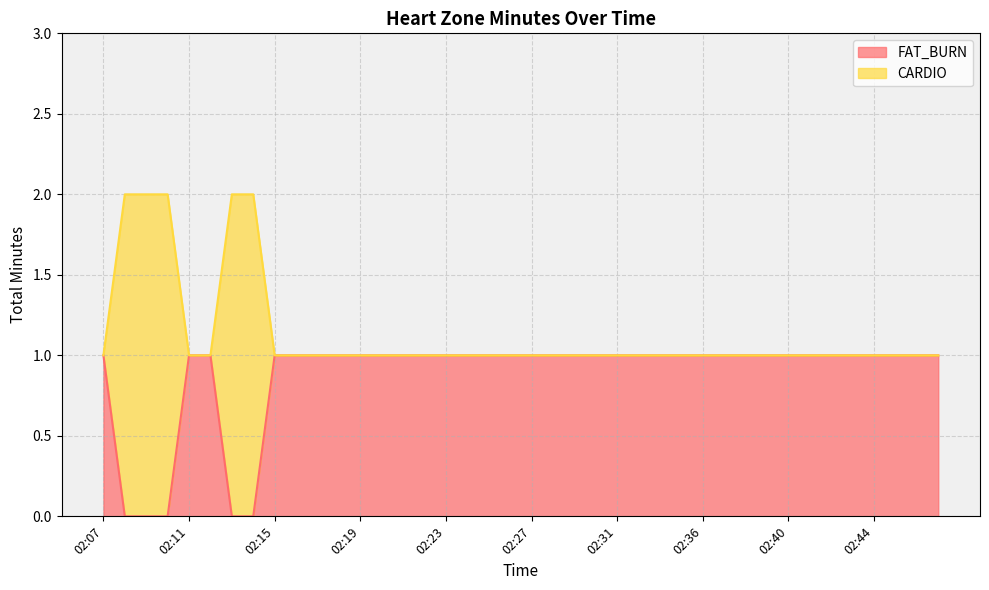

What is the maximum value shown in the chart?

2